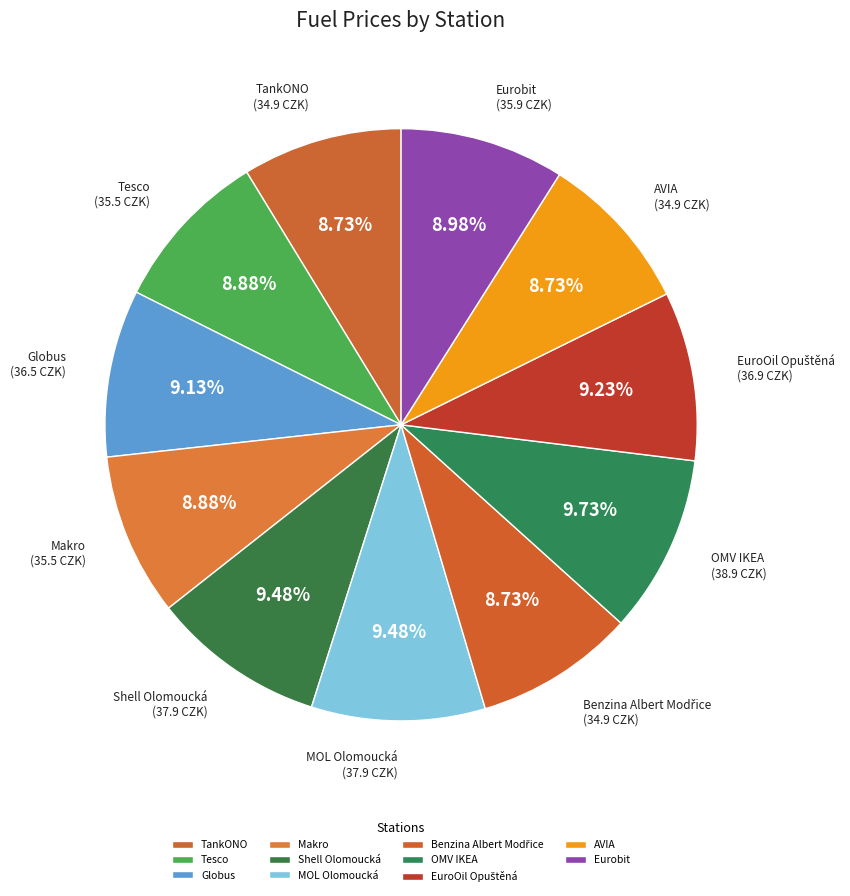

What is the ratio of the value at AVIA to the value at Eurobit?

1.0